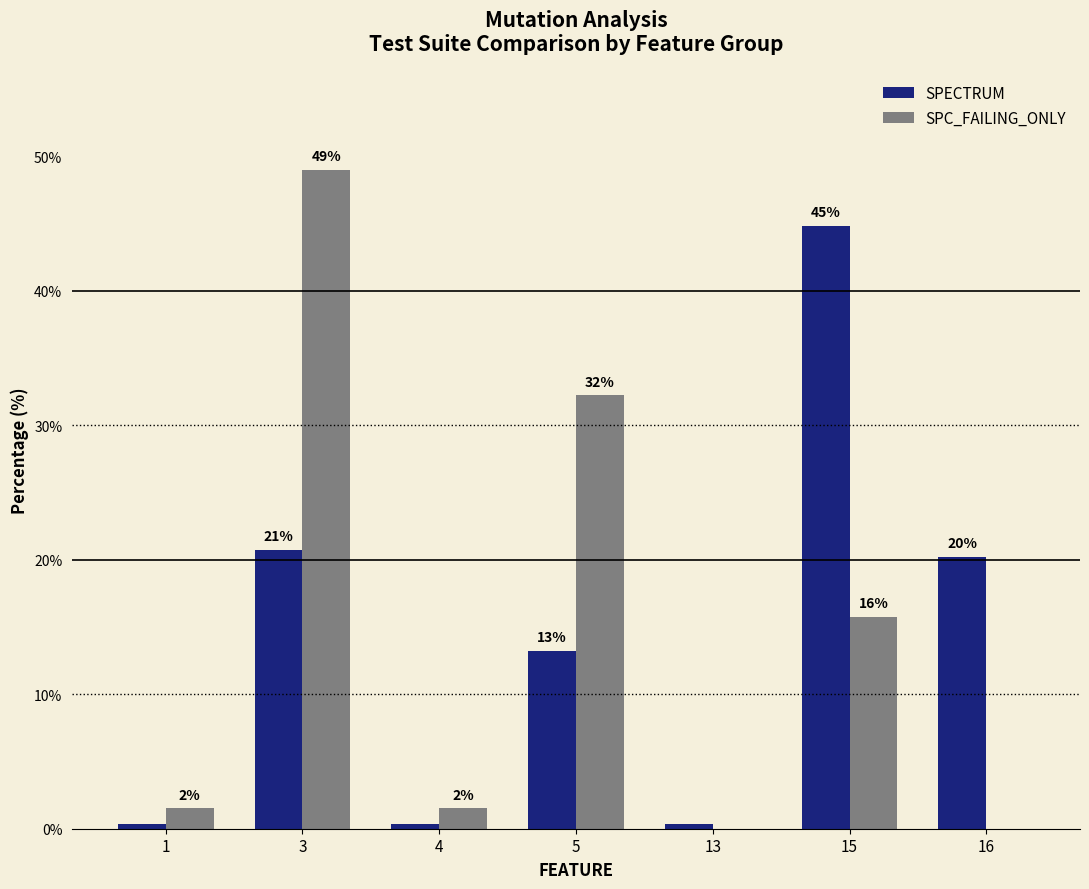

Which series has the largest range (max minus min)?

SPC_FAILING_ONLY